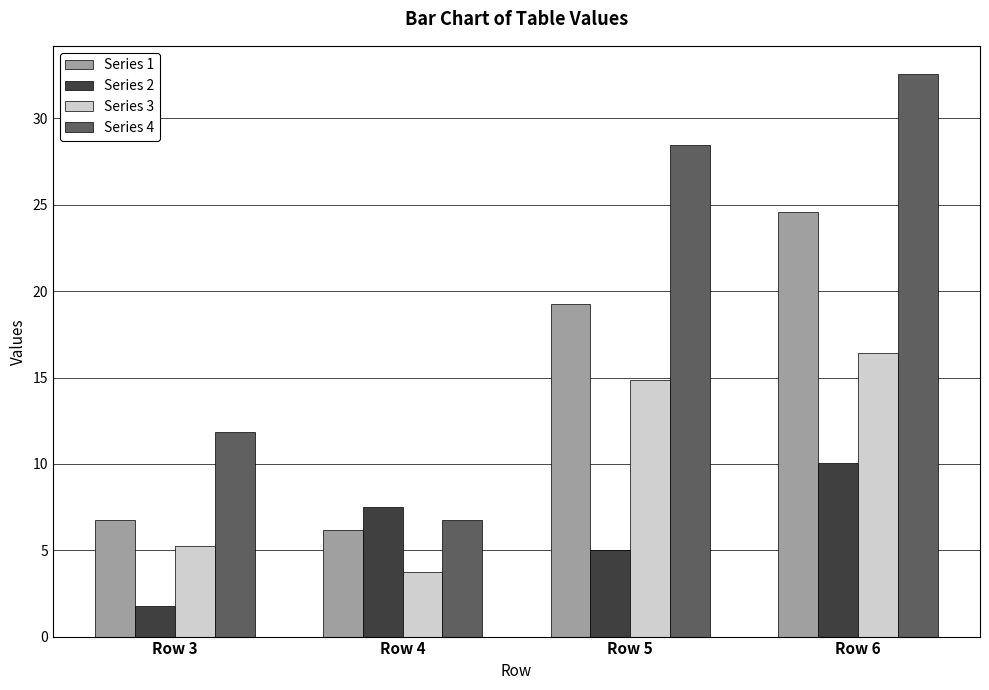

What are all the series names shown in the legend?

Series 1, Series 2, Series 3, Series 4